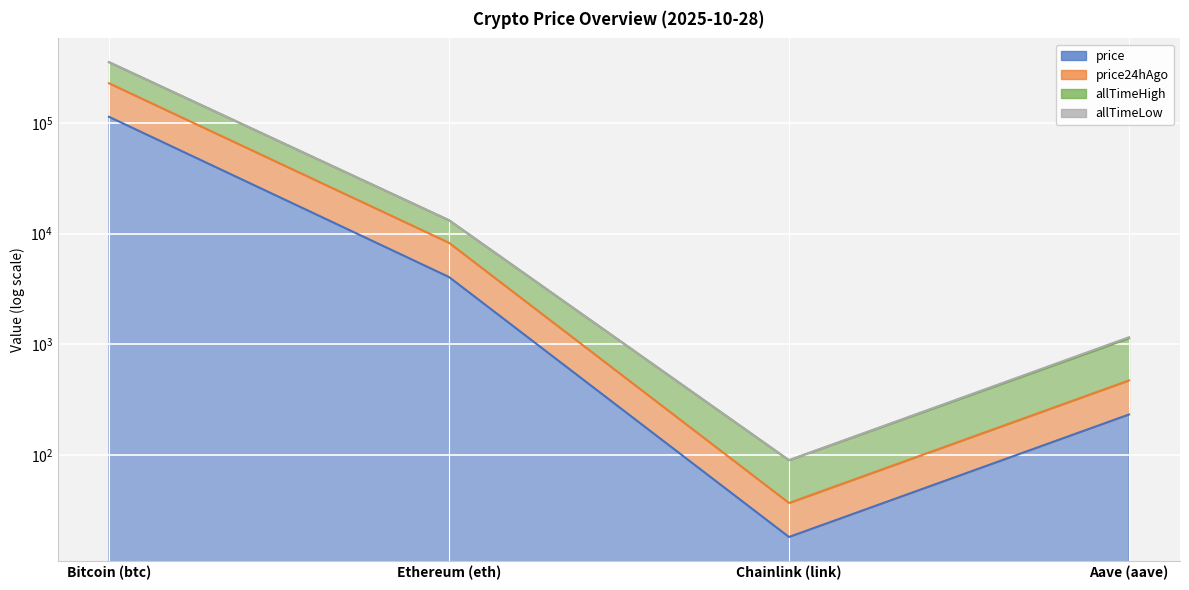

Is it true that allTimeHigh equals 1159.5 at Aave (aave)?

True